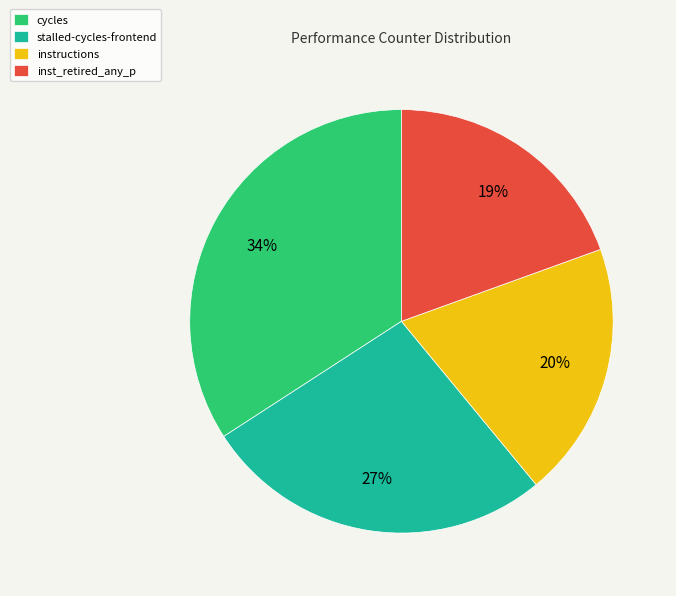

The inst_retired_any_p slice represents 19% of the pie. True or false?

True